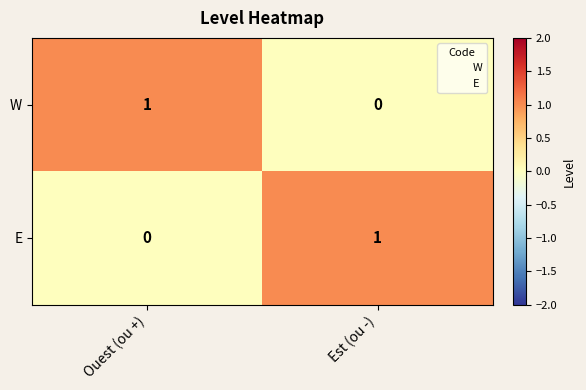

Rank the categories by W value from highest to lowest.

Ouest (ou +), Est (ou -)